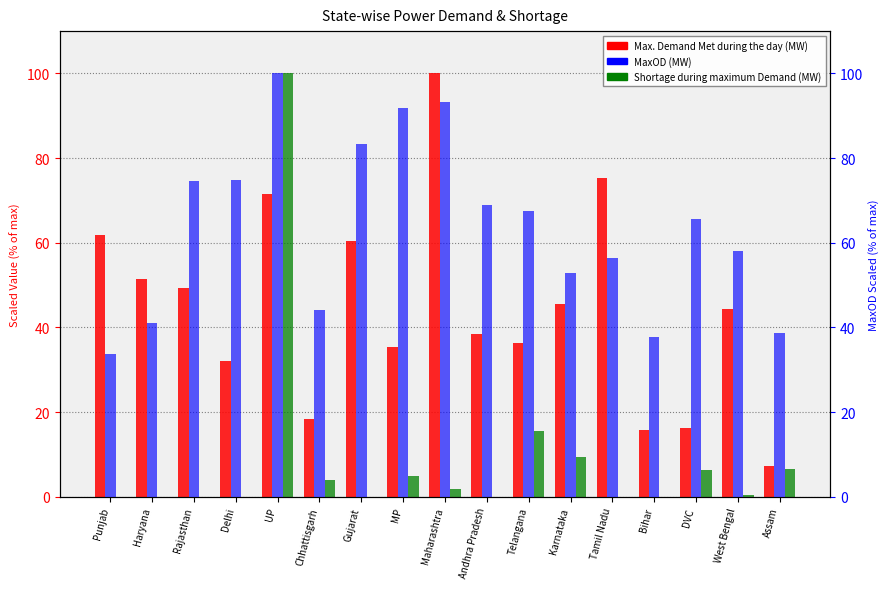

At Chhattisgarh, list the series in order from largest to smallest.

MaxOD (MW), Max. Demand Met during the day (MW), Shortage during maximum Demand (MW)